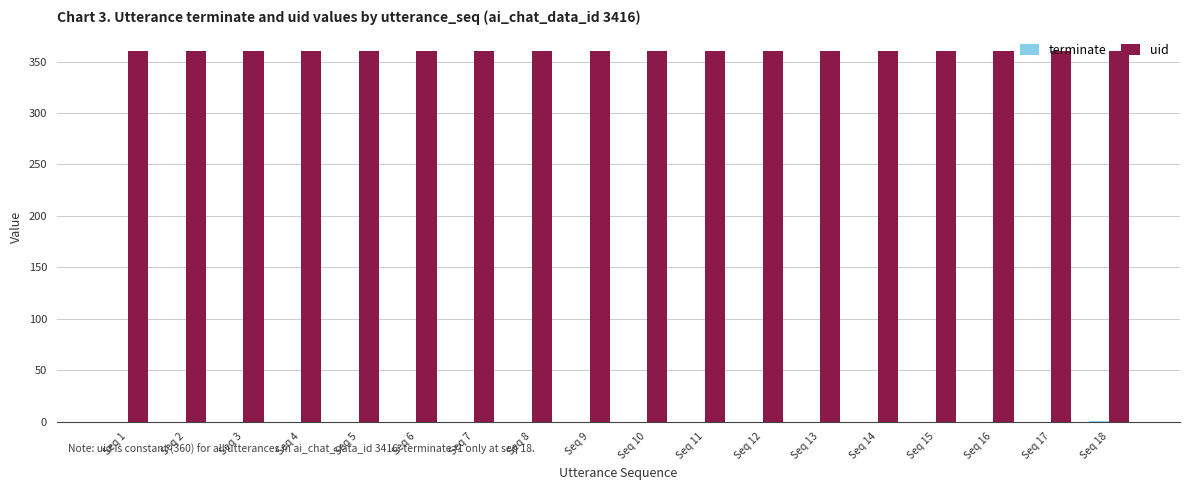

What is the total value across all series at Seq 10?

360